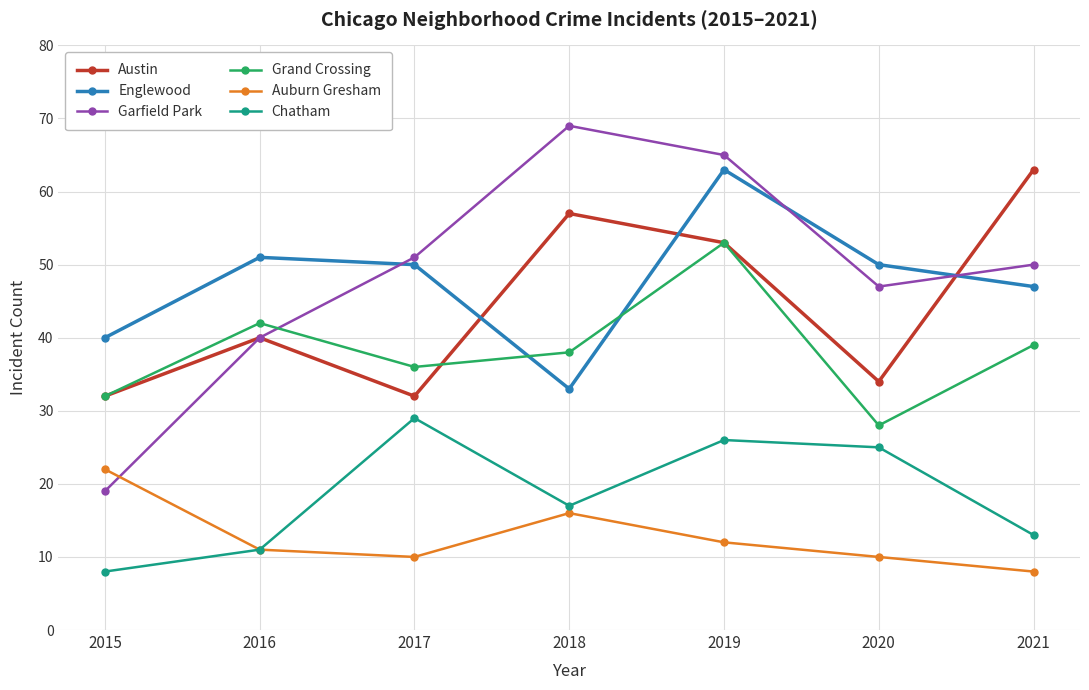

Which series has the widest spread of values?

Garfield Park